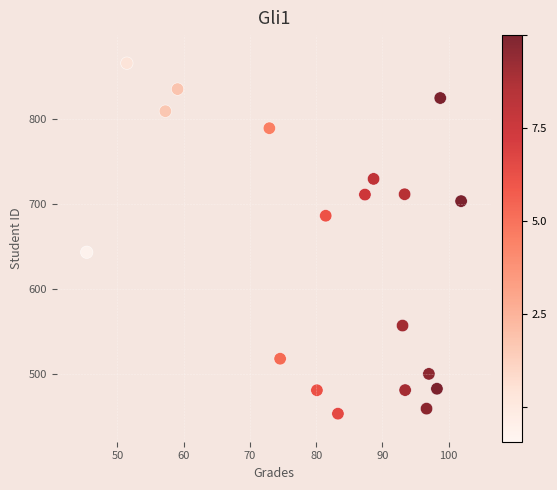

What Y value in the scatter plot is closest to 659?

643.1